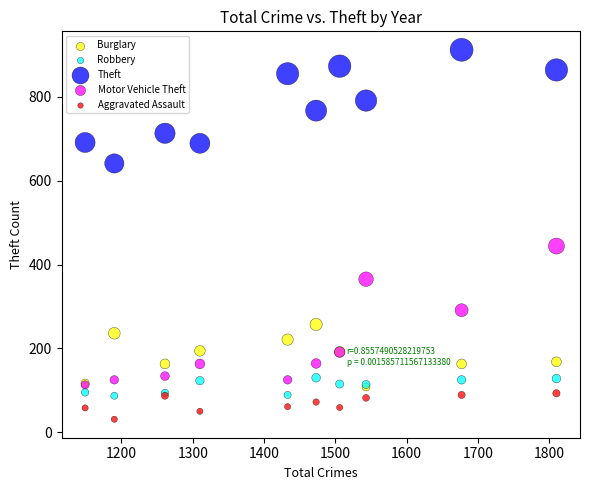

Which series contains the lowest Y value?

Aggravated Assault